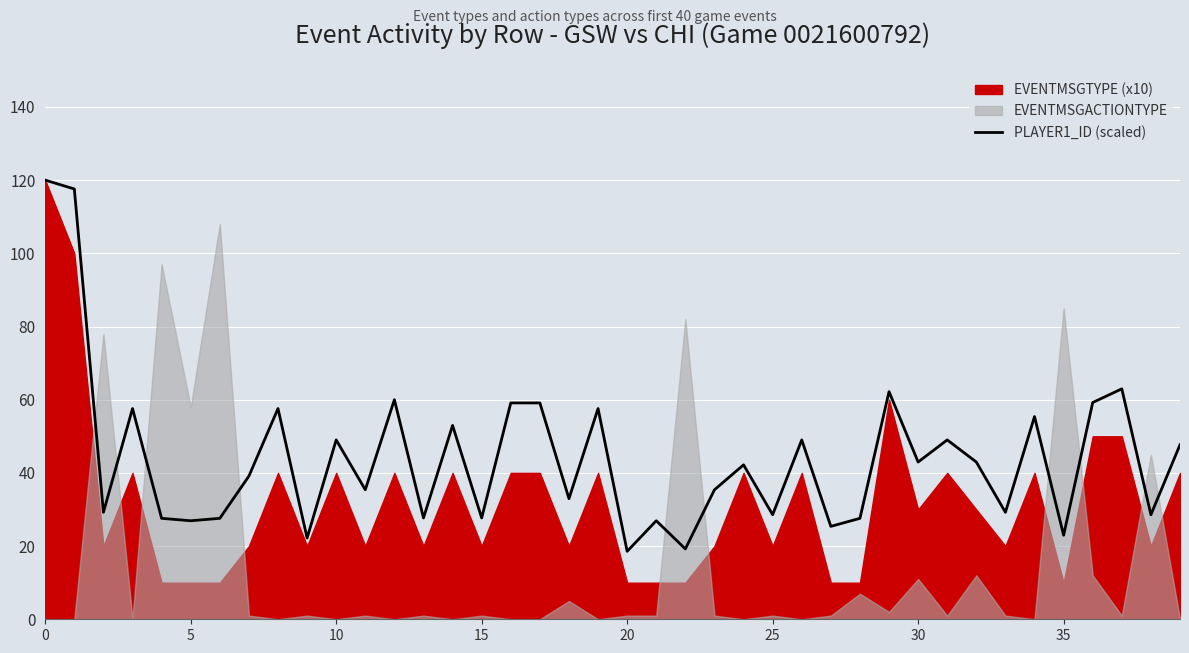

What value does the data have at 23?

35.4